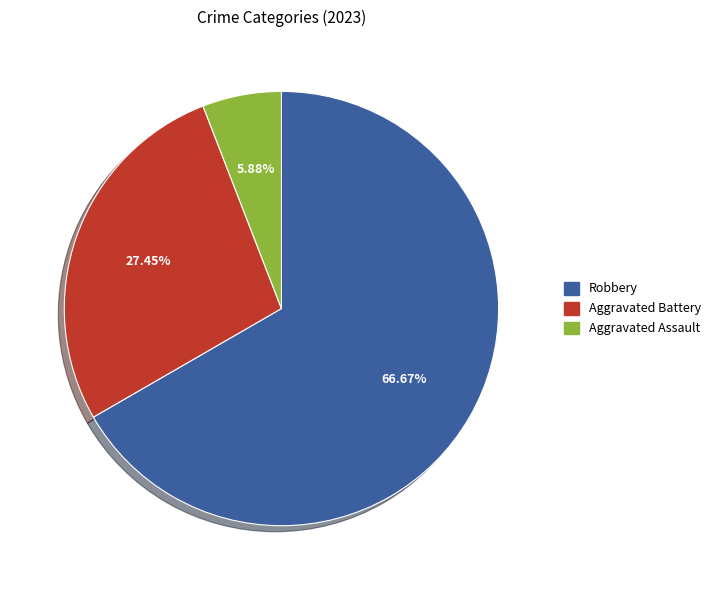

To the nearest percent, what is the average slice percentage?

33%